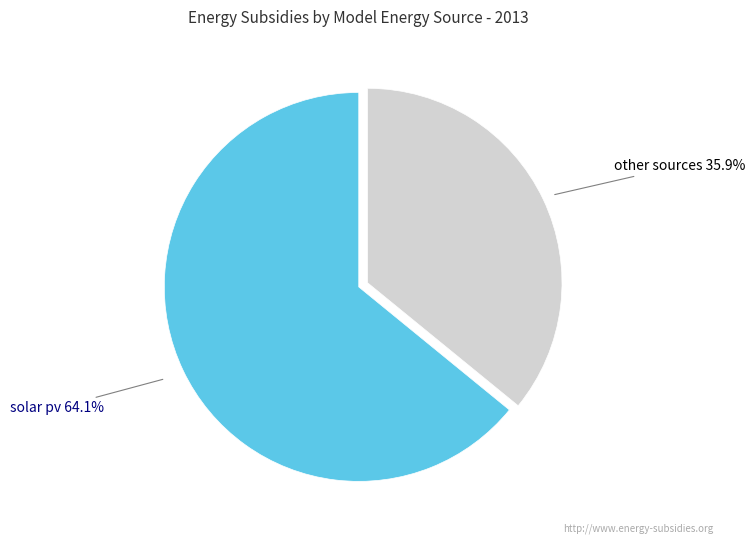

Is there any slice that represents more than half of the pie?

Yes